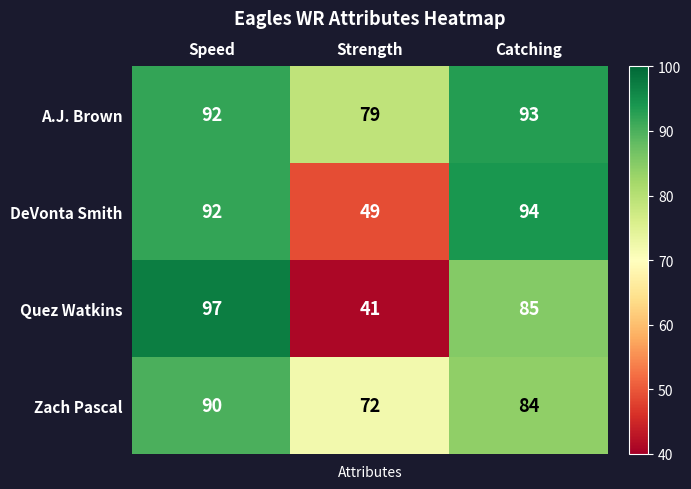

Reading left to right, extract all data points from this chart.

A.J. Brown: Speed=92	Strength=79	Catching=93
DeVonta Smith: Speed=92	Strength=49	Catching=94
Quez Watkins: Speed=97	Strength=41	Catching=85
Zach Pascal: Speed=90	Strength=72	Catching=84